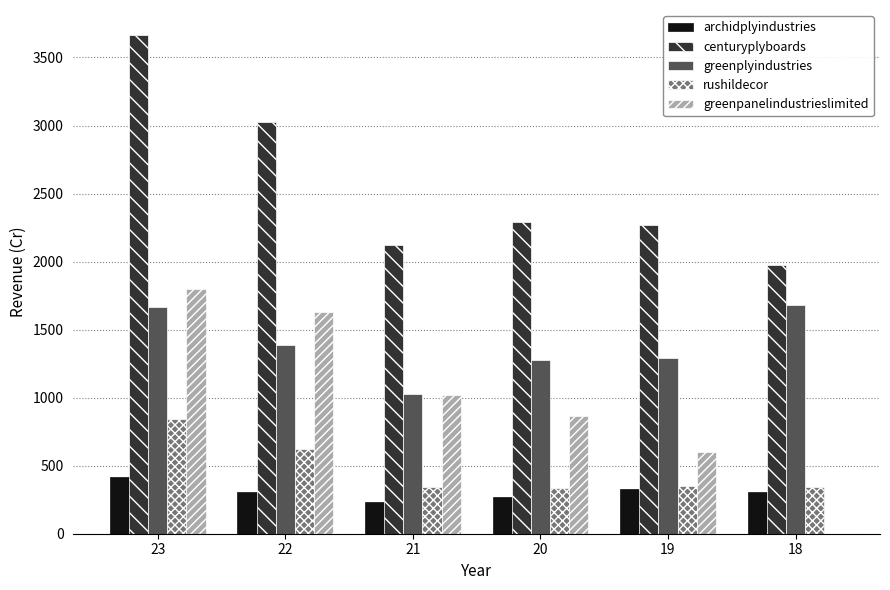

Where does the greenplyindustries series first go above 1390?

23